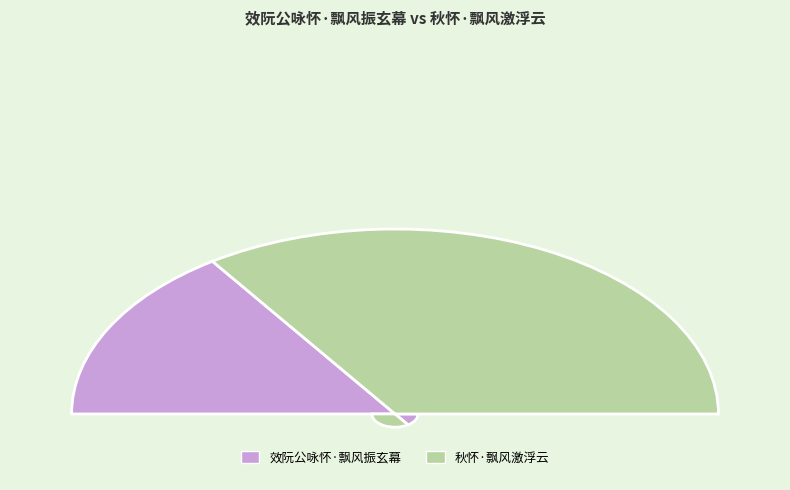

How many segments does this pie chart have?

2